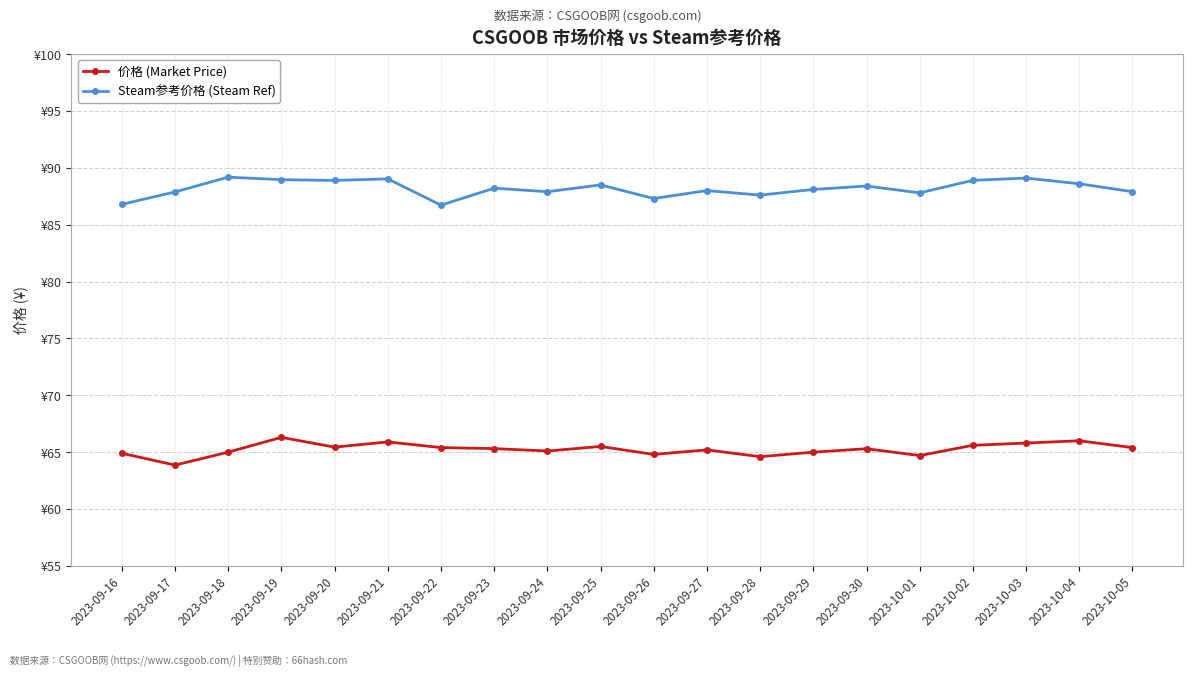

Reading left to right, list all the values displayed in this chart.

价格 (Market Price): 64.9	63.9	65.0	66.3	65.4	65.9	65.4	65.3	65.1	65.5	64.8	65.2	64.6	65.0	65.3	64.7	65.6	65.8	66.0	65.4
Steam参考价格 (Steam Ref): 86.8	87.9	89.2	89.0	88.9	89.0	86.7	88.2	87.9	88.5	87.3	88.0	87.6	88.1	88.4	87.8	88.9	89.1	88.6	87.9